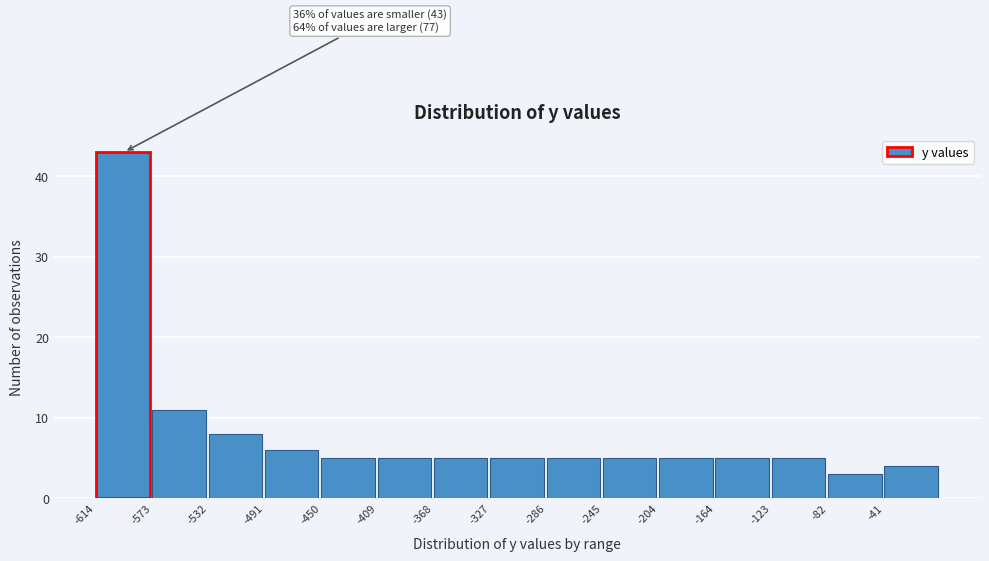

Which range on the x-axis has the tallest bar?

-615 to -575